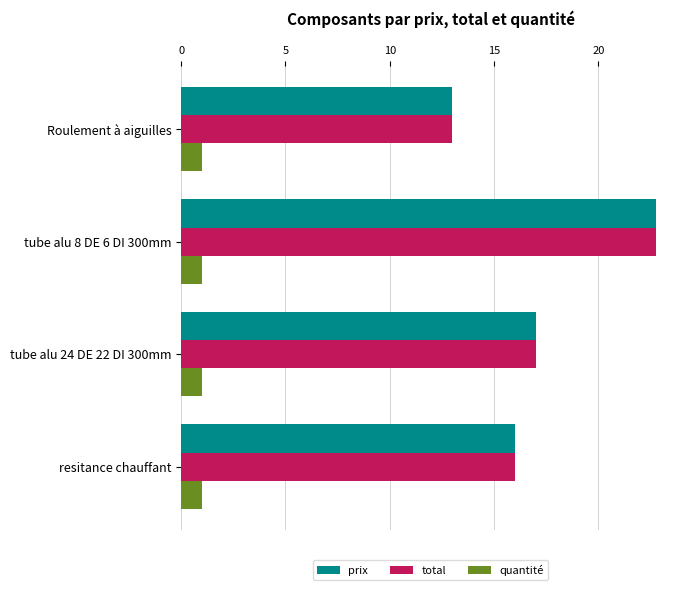

What is the spread (max minus min) of values at tube alu 24 DE 22 DI 300mm?

16.0